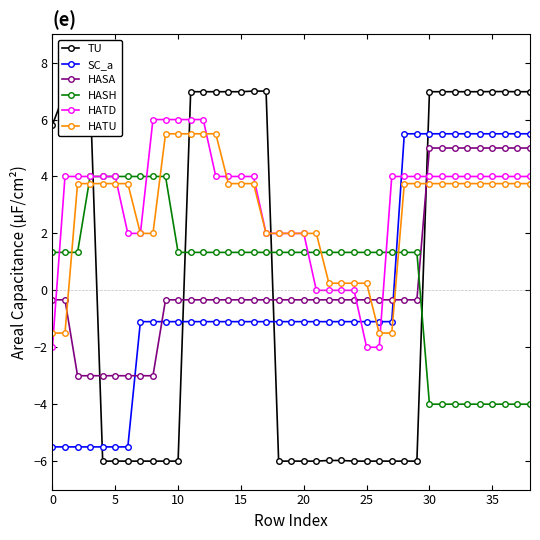

What is the maximum value for HATD?

6.0